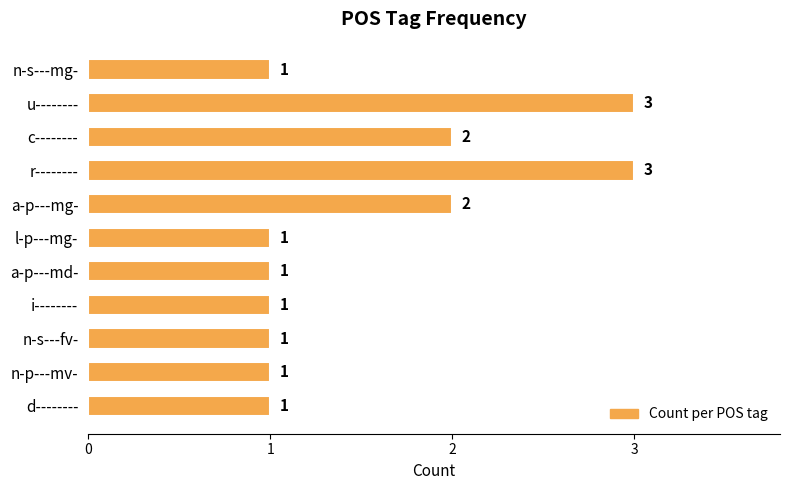

Reading top to bottom, extract all data points from this chart.

n-s---mg-=1	u--------=3	c--------=2	r--------=3	a-p---mg-=2	l-p---mg-=1	a-p---md-=1	i--------=1	n-s---fv-=1	n-p---mv-=1	d--------=1